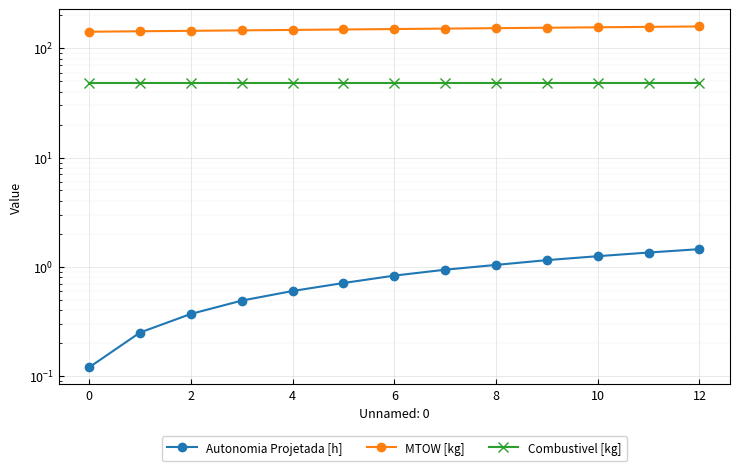

Is this an area chart (filled region under the line)?

No